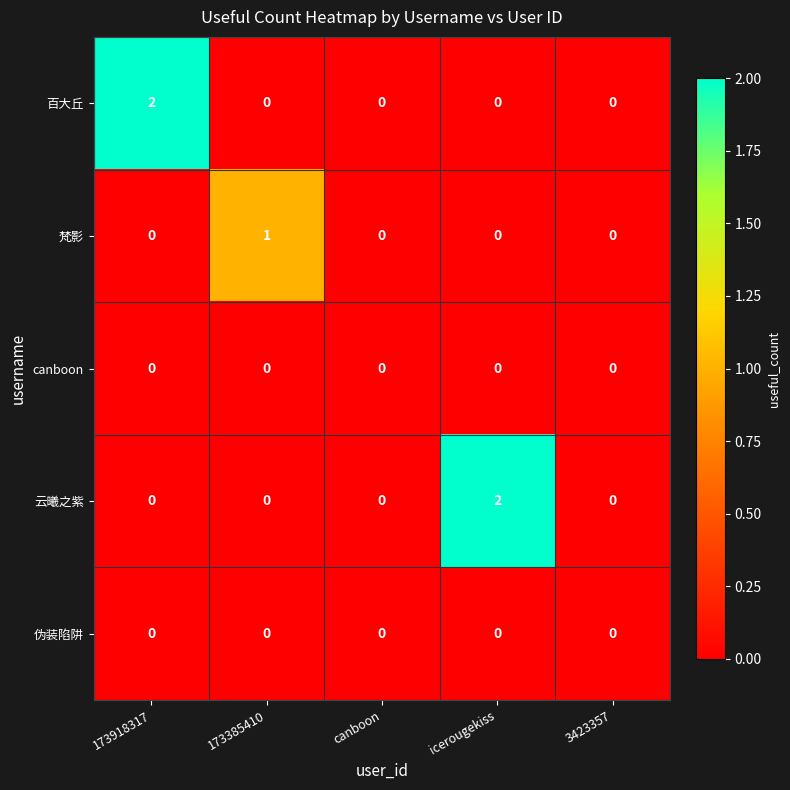

Which series changed the most between 173385410 and icerougekiss?

云曦之紫